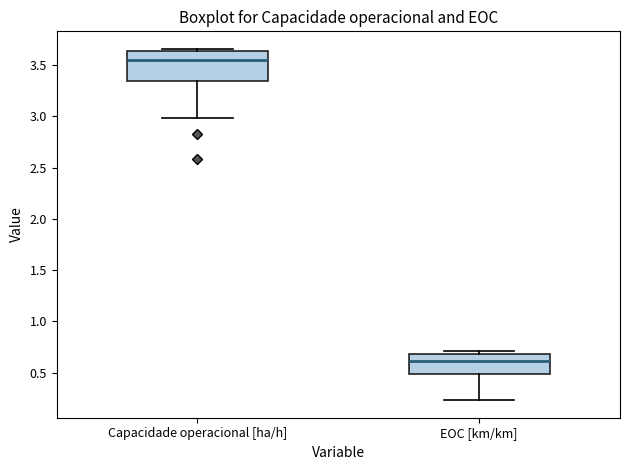

Reading left to right, read every box against the y-axis: the position of its median line, the range the box covers, and the ends of its whiskers. The values are not printed on the chart, so give them approximately, as read against the axis.

Capacidade operacional [ha/h]: median 3.55, box 3.35 to 3.65, whiskers 3.00 to 3.65 (just above the box's upper edge)
EOC [km/km]: median 0.60, box 0.50 to 0.70, whiskers 0.25 to 0.70 (just above the box's upper edge)